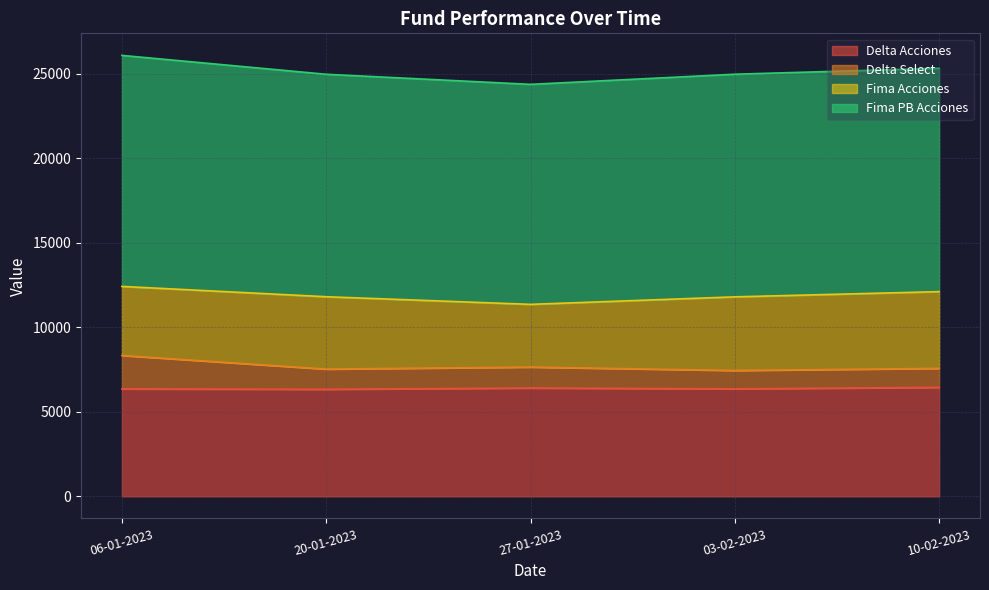

What is the value of the Delta Acciones point at the 1st from the left?

6358.5